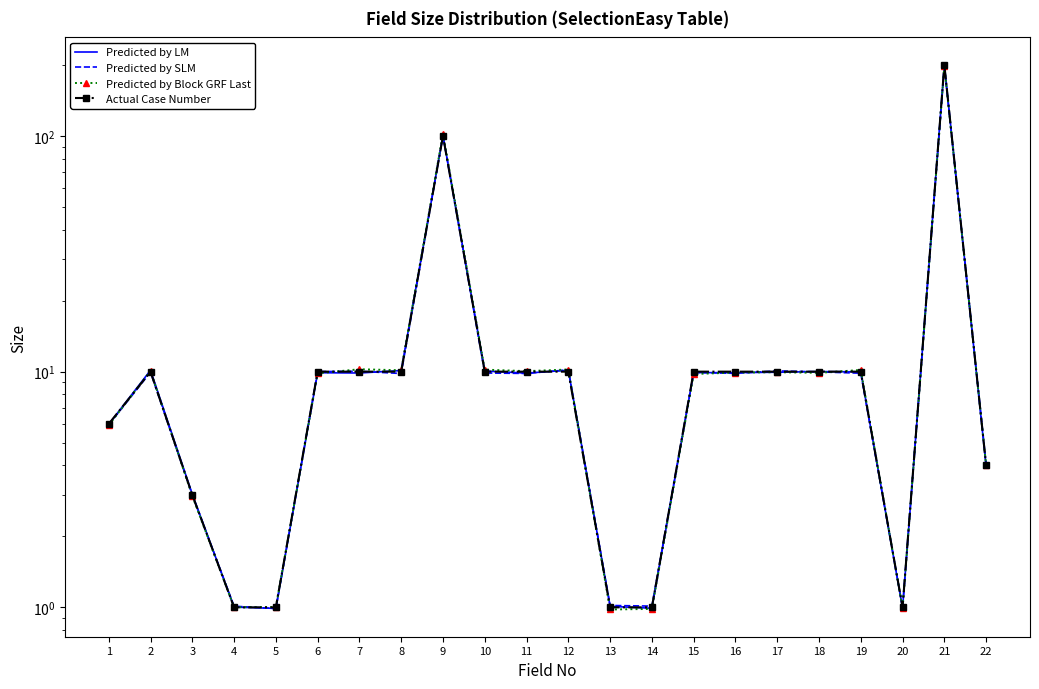

Which series changed the most between 2 and 7?

Predicted by LM